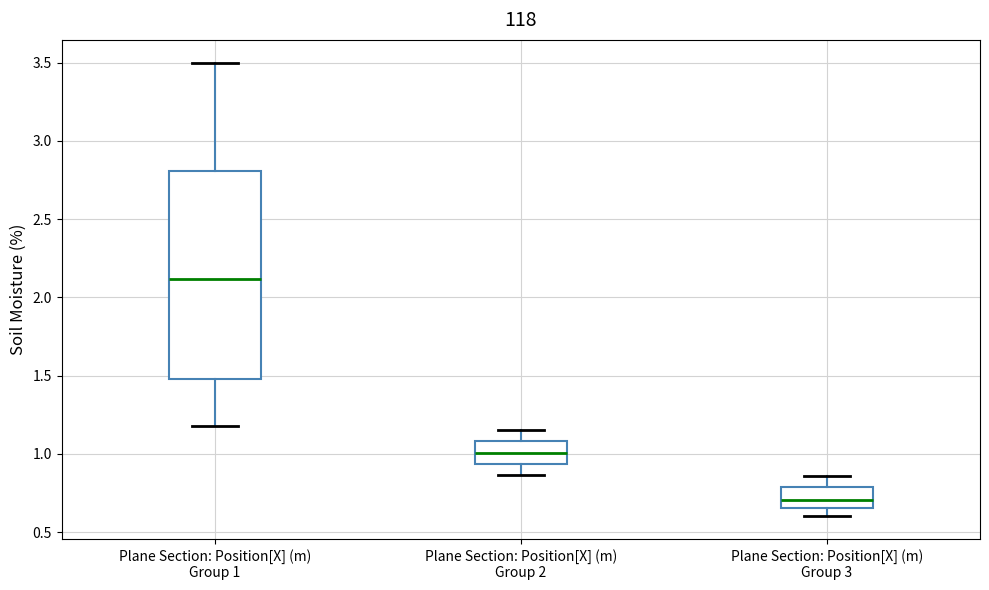

Comparing the boxes themselves (not the whiskers), which one is the tallest?

Plane Section: Position[X] (m) Group 1